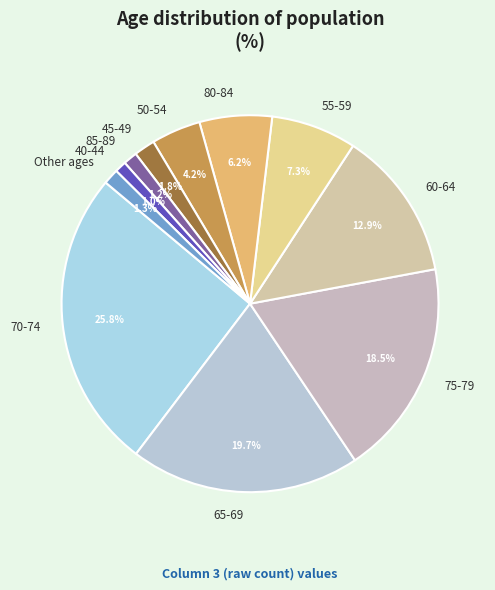

To the nearest percent, what percentage of the pie is 50-54?

4%